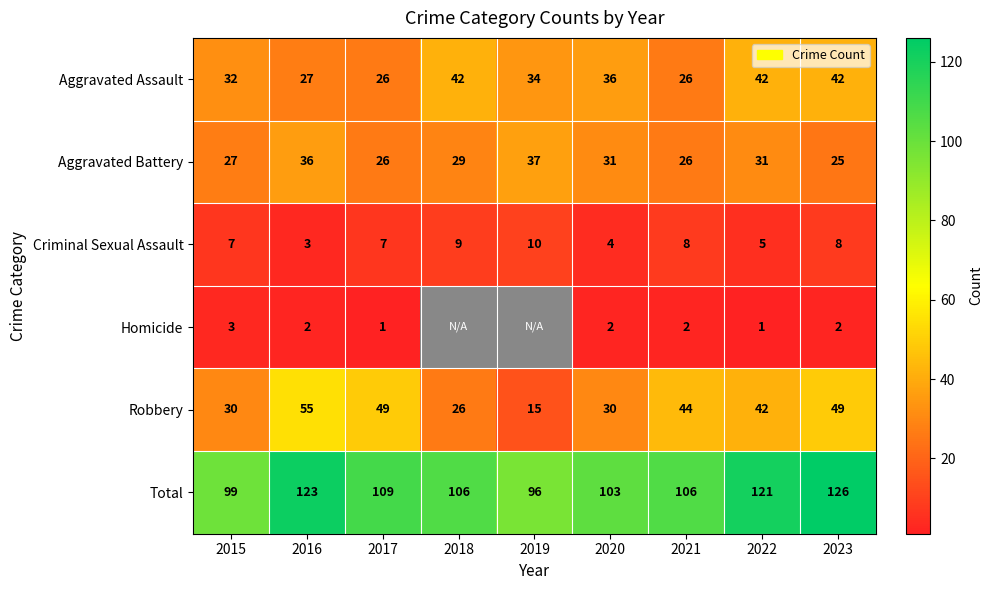

What is the approximate value of Total at 2022, to the nearest 10?

120